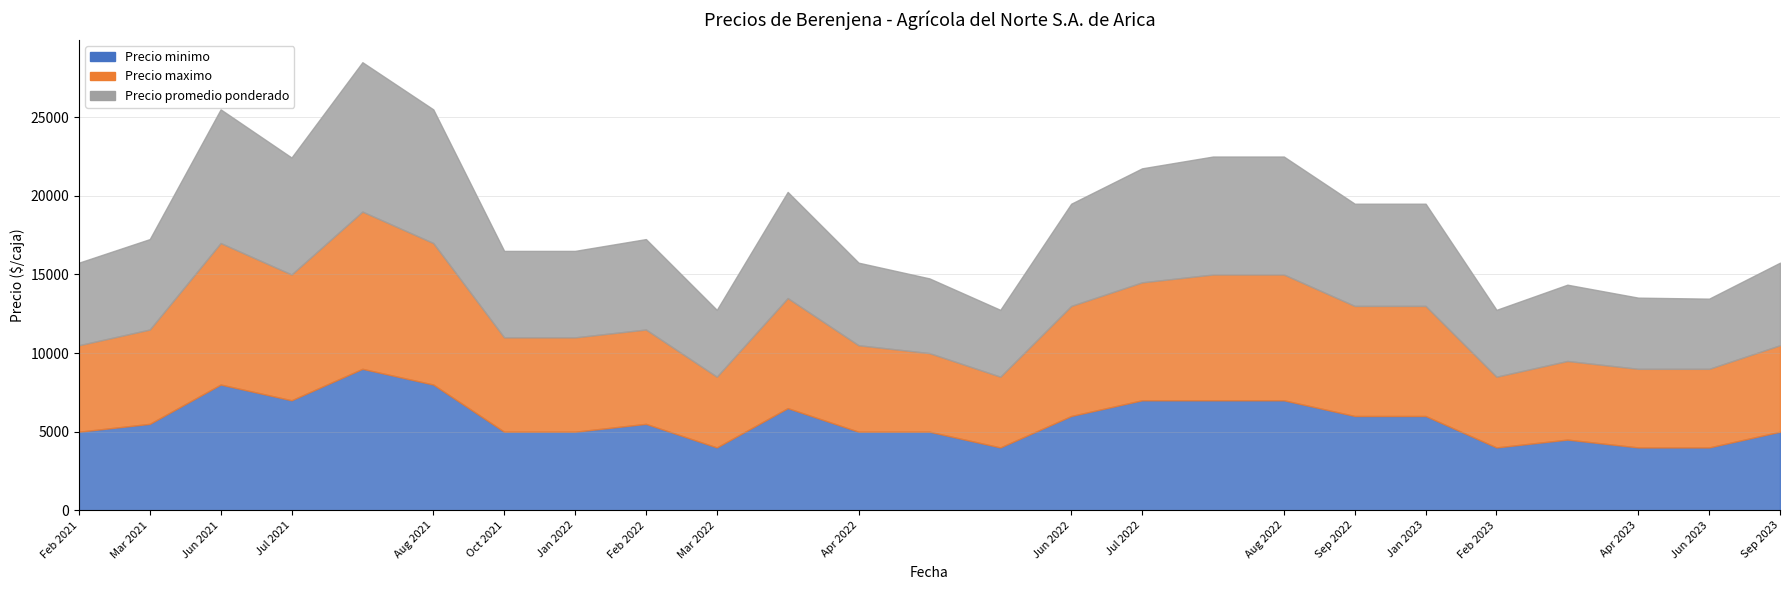

Which series has the largest total across all categories?

Precio maximo